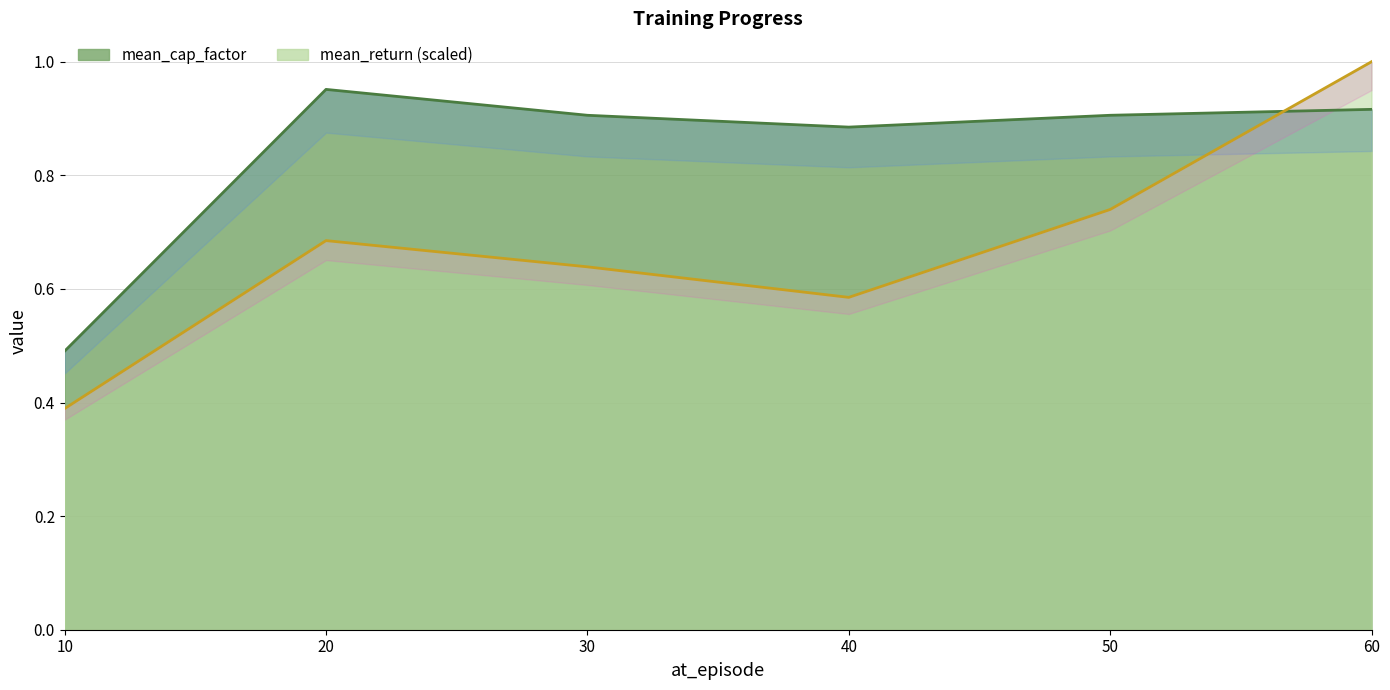

What is the total value across all series at 20?

1.6